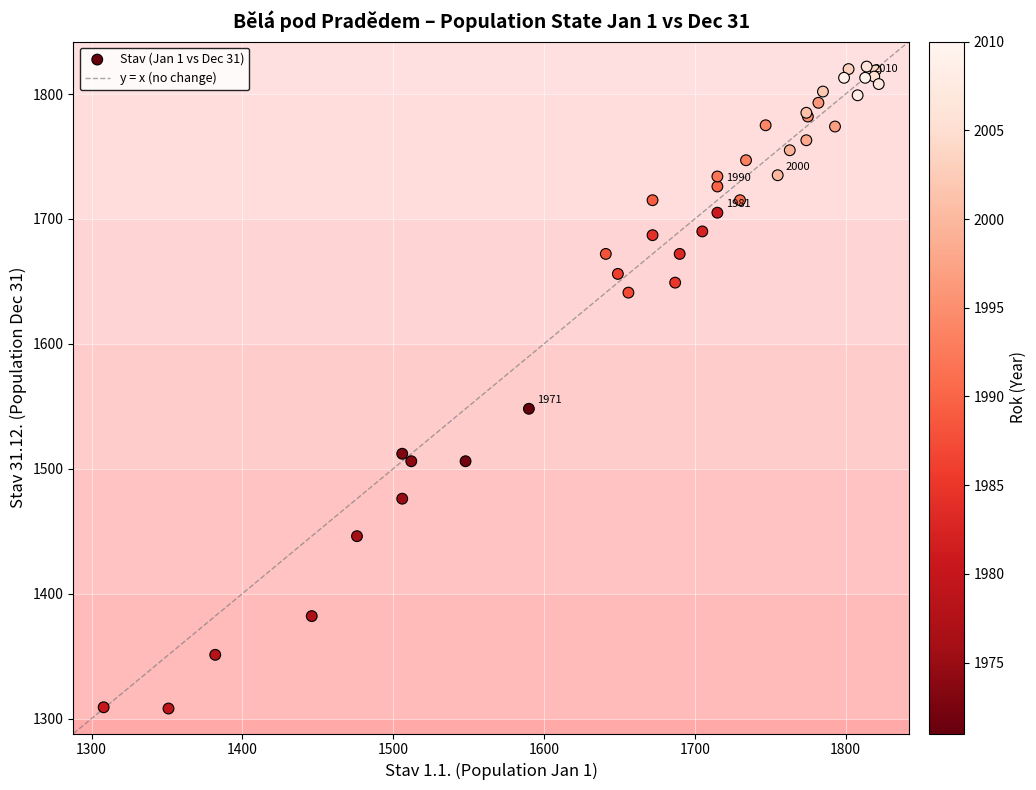

What Y value in the scatter plot is closest to 1565?

1548